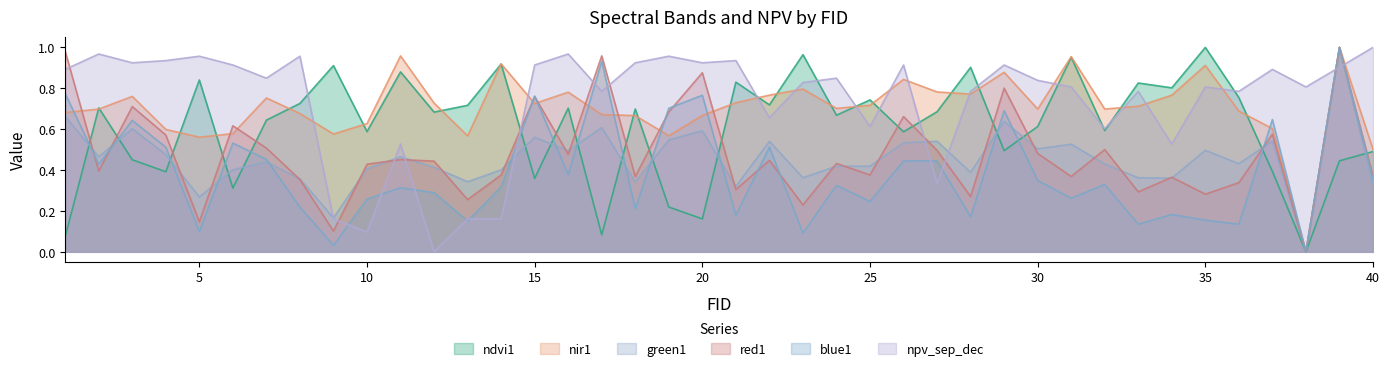

Reading right to left, extract all data points from this chart.

ndvi1: 40=0.5	39=0.4	38=0.0	37=0.4	36=0.8	35=1.0	34=0.8	33=0.8	32=0.6	31=1.0	30=0.6	29=0.5	28=0.9	27=0.7	26=0.6	25=0.7	24=0.7	23=1.0	22=0.7	21=0.8	20=0.2	19=0.2	18=0.7	17=0.1	16=0.7	15=0.4	14=0.9	13=0.7	12=0.7	11=0.9	10=0.6	9=0.9	8=0.7	7=0.6	6=0.3	5=0.8	4=0.4	3=0.5	2=0.7	1=0.1
nir1: 40=0.5	39=1.0	38=0.0	37=0.6	36=0.7	35=0.9	34=0.8	33=0.7	32=0.7	31=1.0	30=0.7	29=0.9	28=0.8	27=0.8	26=0.8	25=0.7	24=0.7	23=0.8	22=0.8	21=0.7	20=0.7	19=0.6	18=0.7	17=0.7	16=0.8	15=0.7	14=0.9	13=0.6	12=0.7	11=1.0	10=0.6	9=0.6	8=0.7	7=0.8	6=0.6	5=0.6	4=0.6	3=0.8	2=0.7	1=0.7
green1: 40=0.3	39=1.0	38=0.0	37=0.5	36=0.4	35=0.5	34=0.4	33=0.4	32=0.4	31=0.5	30=0.5	29=0.6	28=0.4	27=0.5	26=0.5	25=0.4	24=0.4	23=0.4	22=0.5	21=0.3	20=0.6	19=0.5	18=0.3	17=0.6	16=0.5	15=0.6	14=0.4	13=0.3	12=0.4	11=0.5	10=0.4	9=0.2	8=0.4	7=0.4	6=0.4	5=0.3	4=0.5	3=0.6	2=0.5	1=0.7
red1: 40=0.4	39=1.0	38=0.0	37=0.6	36=0.3	35=0.3	34=0.4	33=0.3	32=0.5	31=0.4	30=0.5	29=0.8	28=0.3	27=0.5	26=0.7	25=0.4	24=0.4	23=0.2	22=0.4	21=0.3	20=0.9	19=0.7	18=0.4	17=1.0	16=0.5	15=0.8	14=0.4	13=0.3	12=0.4	11=0.5	10=0.4	9=0.1	8=0.4	7=0.5	6=0.6	5=0.1	4=0.6	3=0.7	2=0.4	1=1.0
blue1: 40=0.4	39=1.0	38=0.0	37=0.6	36=0.1	35=0.2	34=0.2	33=0.1	32=0.3	31=0.3	30=0.3	29=0.7	28=0.2	27=0.4	26=0.4	25=0.2	24=0.3	23=0.1	22=0.5	21=0.2	20=0.8	19=0.7	18=0.2	17=0.9	16=0.4	15=0.8	14=0.3	13=0.2	12=0.3	11=0.3	10=0.3	9=0.0	8=0.2	7=0.5	6=0.5	5=0.1	4=0.5	3=0.6	2=0.4	1=0.8
npv_sep_dec: 40=1.0	39=0.9	38=0.8	37=0.9	36=0.8	35=0.8	34=0.5	33=0.8	32=0.6	31=0.8	30=0.8	29=0.9	28=0.8	27=0.3	26=0.9	25=0.6	24=0.8	23=0.8	22=0.7	21=0.9	20=0.9	19=1.0	18=0.9	17=0.8	16=1.0	15=0.9	14=0.2	13=0.2	12=0.0	11=0.5	10=0.1	9=0.2	8=1.0	7=0.8	6=0.9	5=1.0	4=0.9	3=0.9	2=1.0	1=0.9